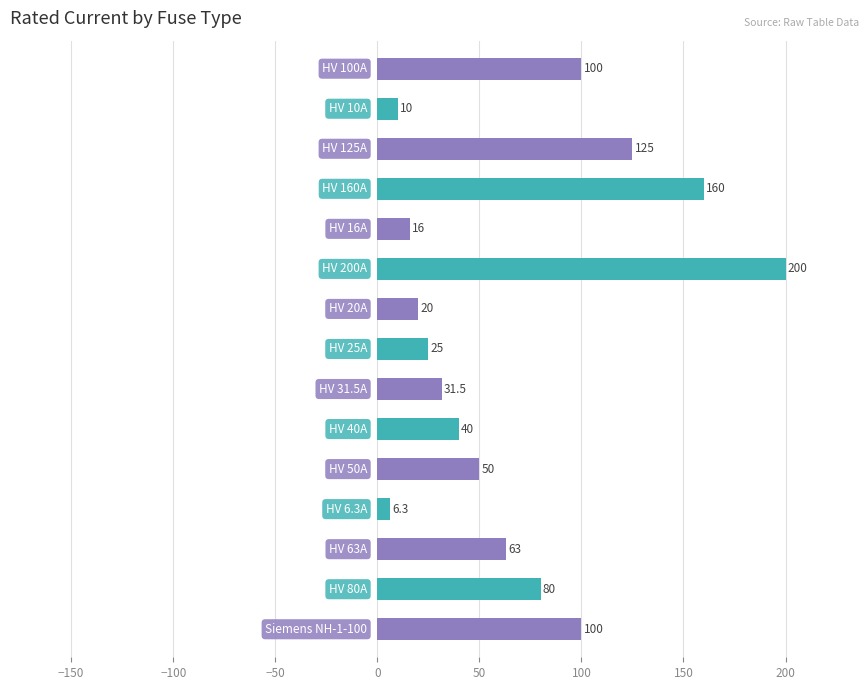

What is the minimum value shown in the chart?

6.3